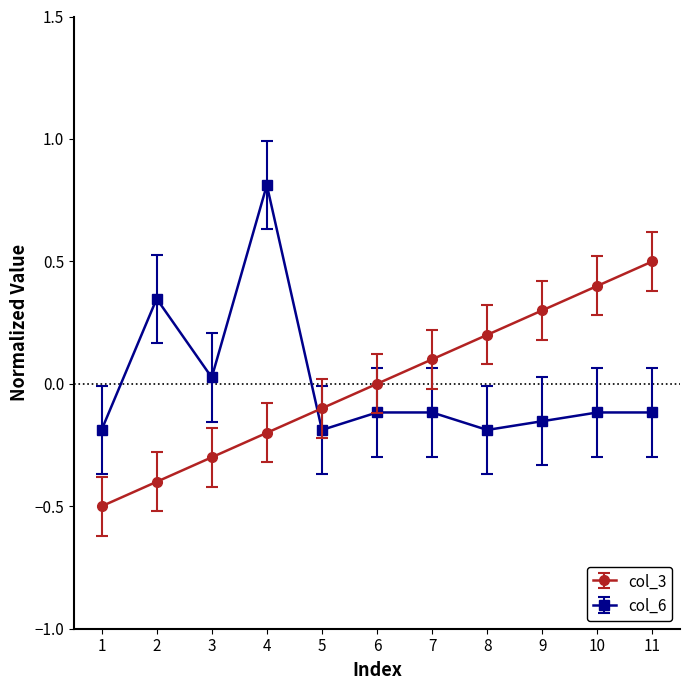

True or false: col_6 and col_3 cross at least once.

True